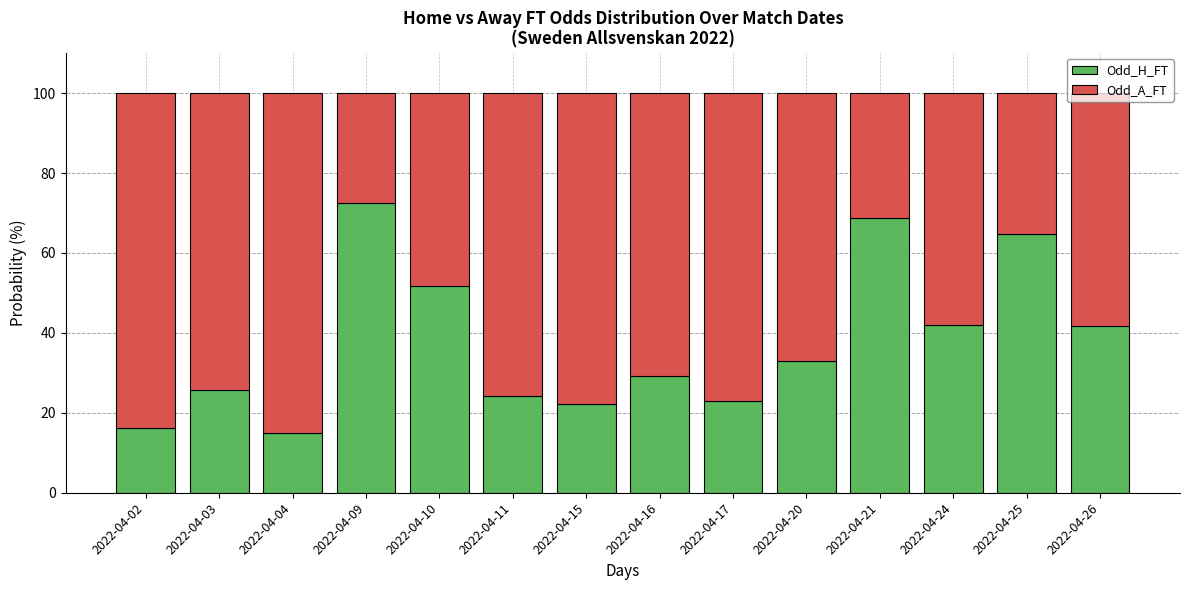

What is the total value across all series at 2022-04-09?

100.0